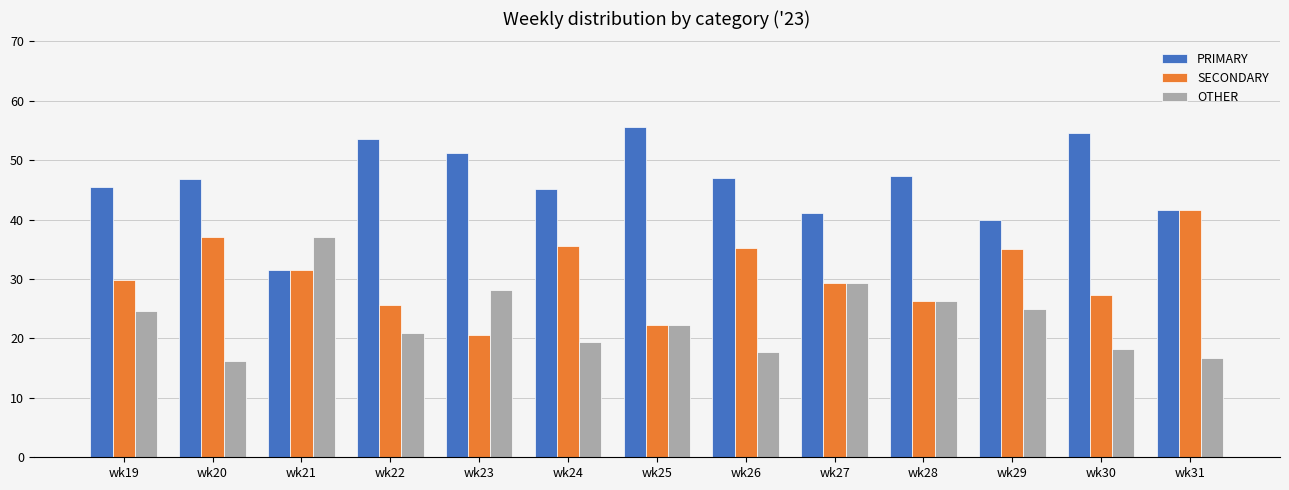

Which series has the largest total across all categories?

PRIMARY